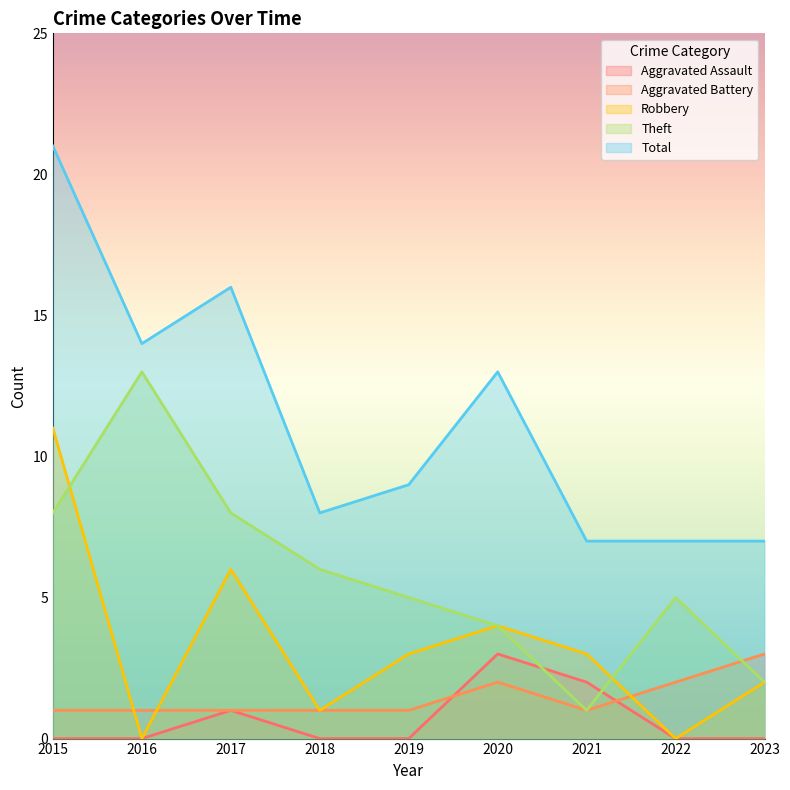

True or false: Total and Robbery cross at least once.

False